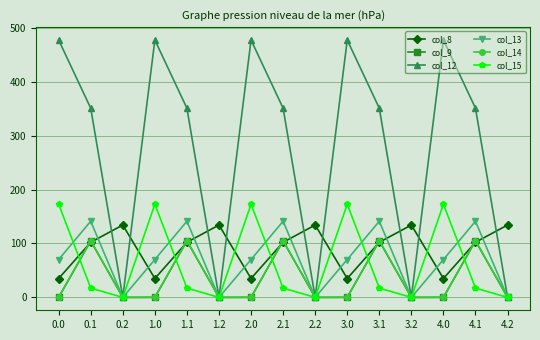

How many interior local valleys does the col_12 series have?

4